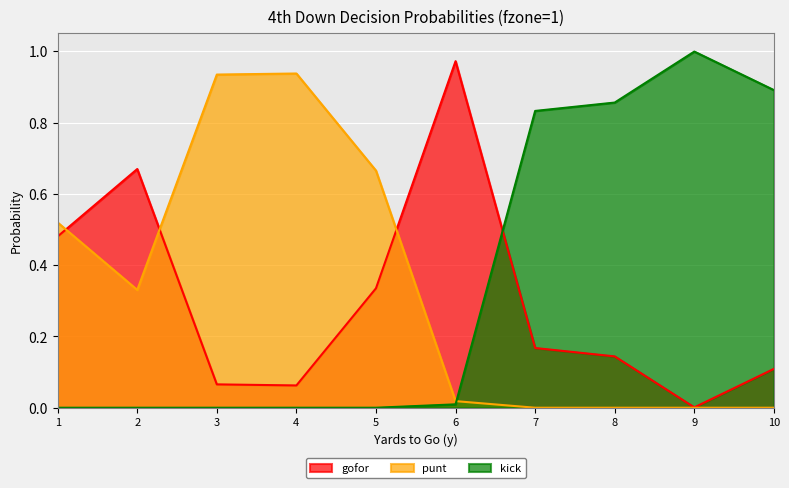

What are all the series names shown in the legend?

gofor, punt, kick